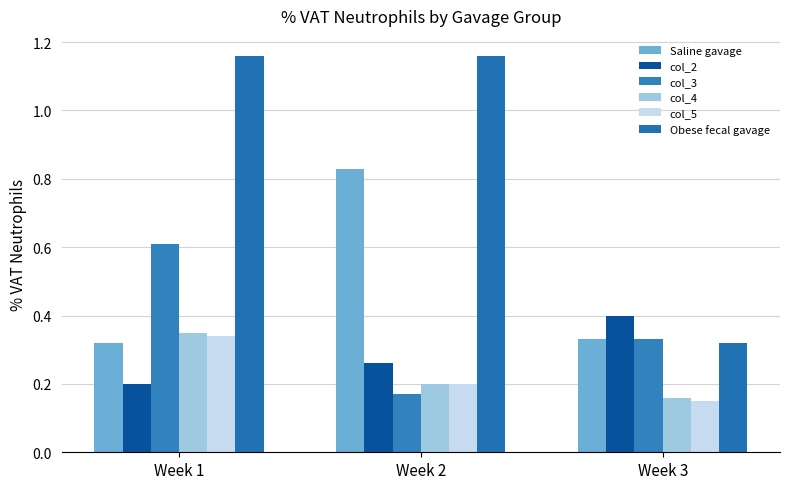

What is the value of the Obese fecal gavage bar at the 3rd from the left?

0.3